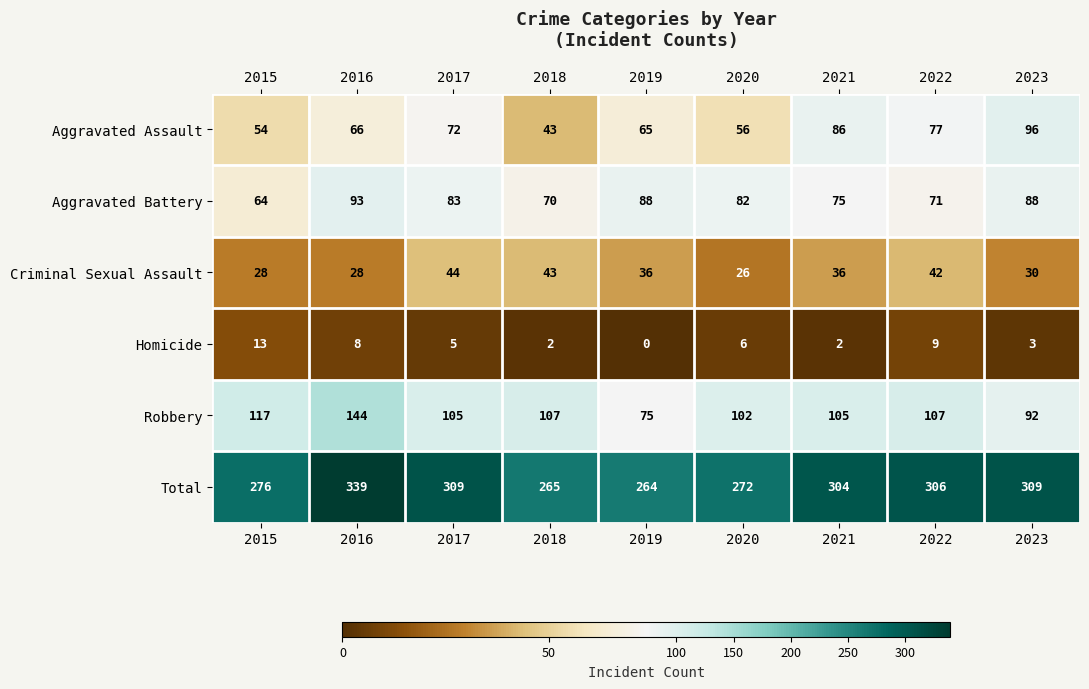

Is it true that Total equals 309 at 2017?

True